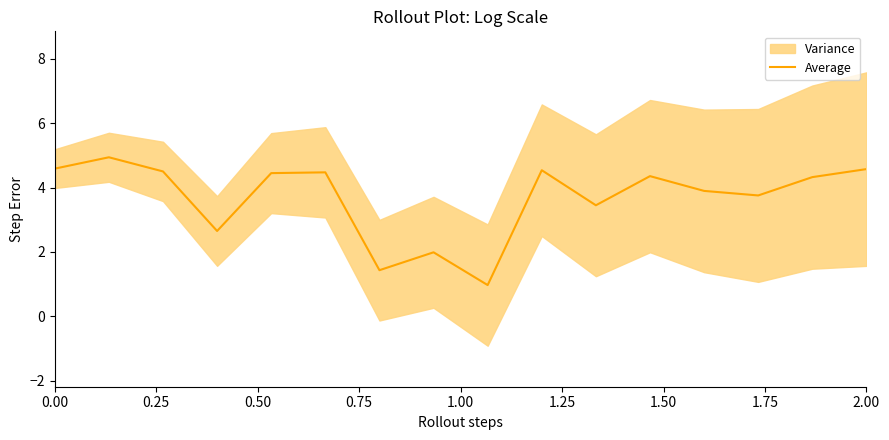

What is the value of the 2nd point from the left?

4.9